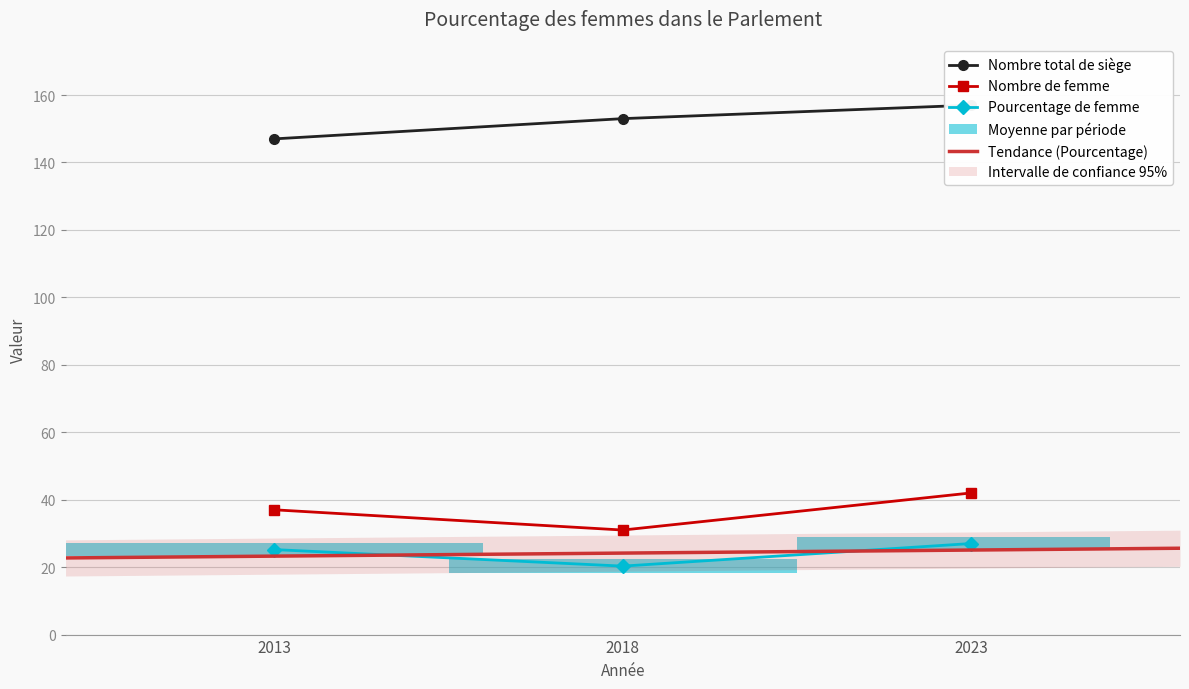

Reading left to right, list all the values displayed in this chart.

Nombre total de siège: 2013=147.0	2018=153.0	2023=157.0
Nombre de femme: 2013=37.0	2018=31.0	2023=42.0
Pourcentage de femme: 2013=25.2	2018=20.3	2023=27.0